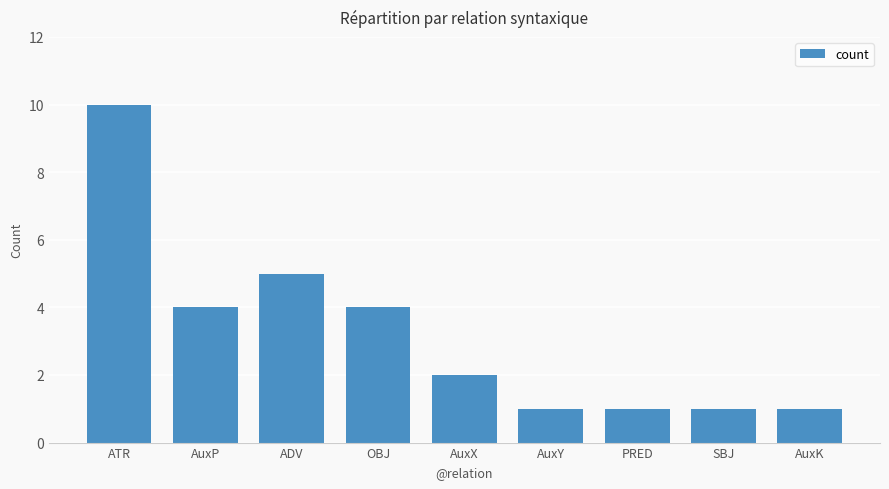

What is the difference between the values at OBJ and PRED?

3